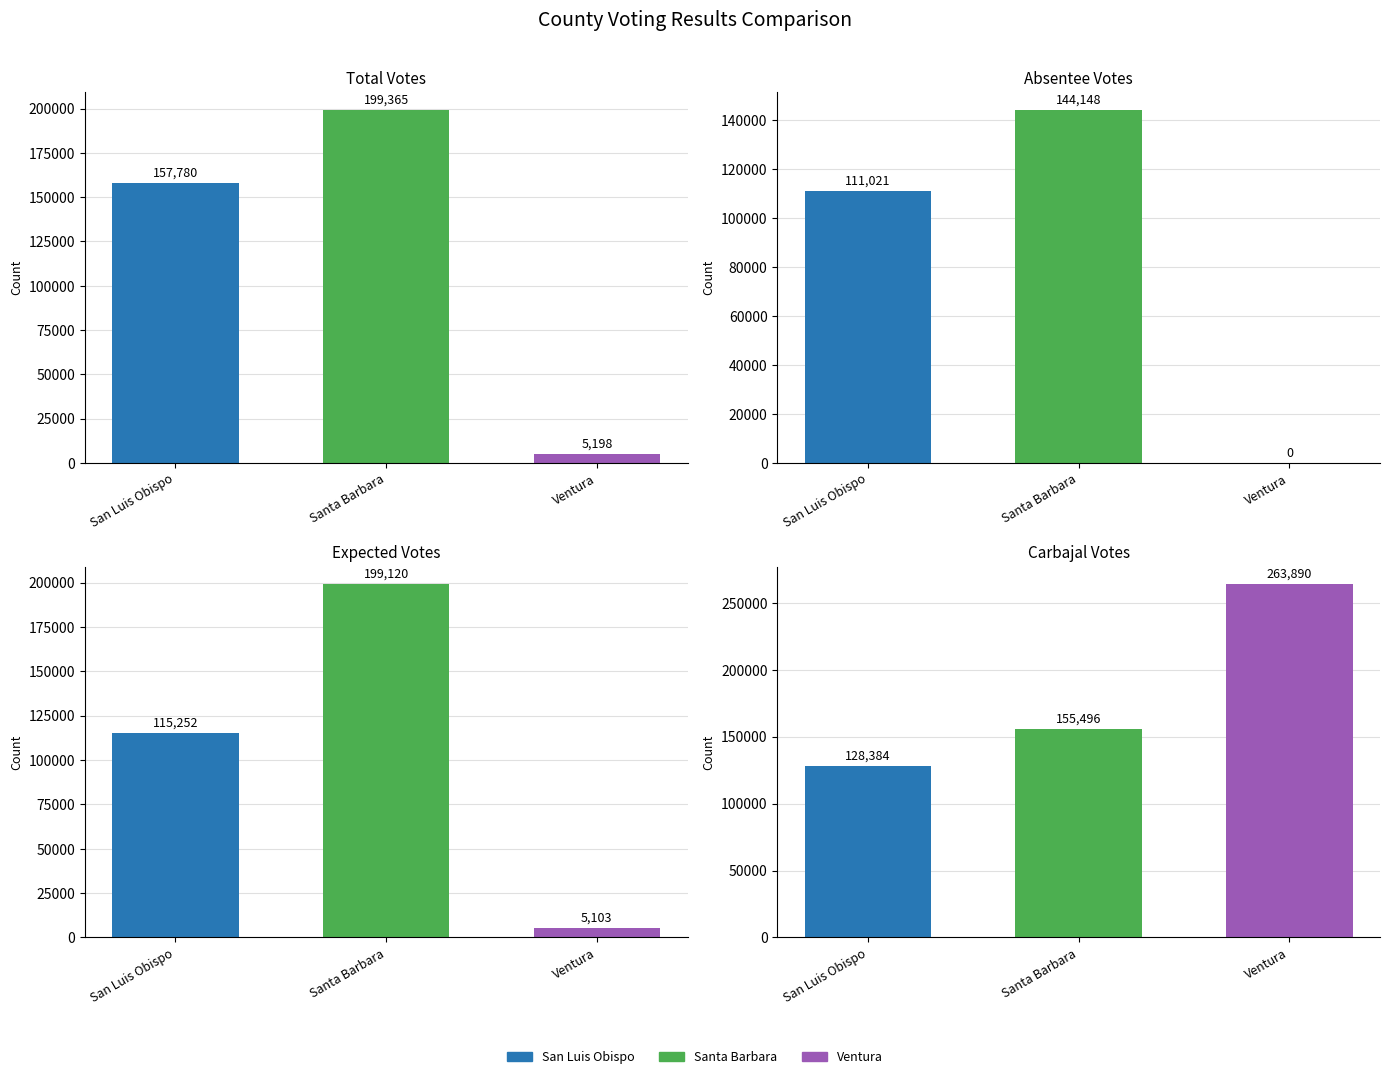

The value of results_carbajals at Santa Barbara is 155496. True or false?

True